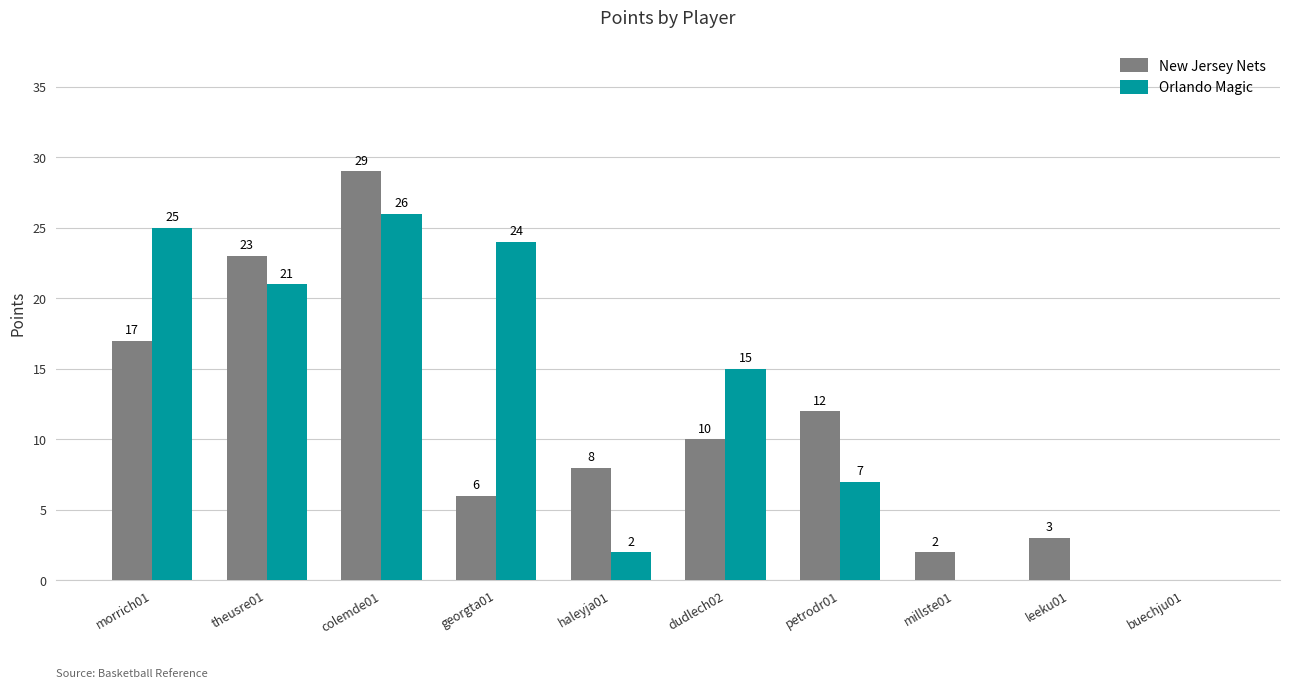

What is the highest value of the Orlando Magic series?

26